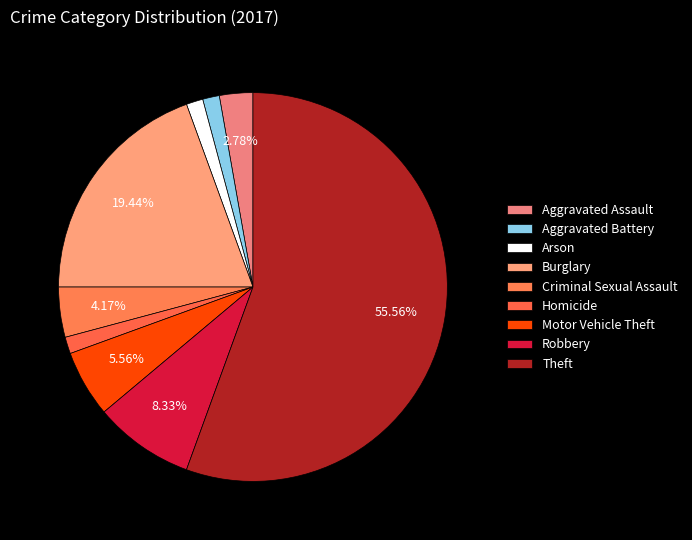

How many segments does this pie chart have?

9